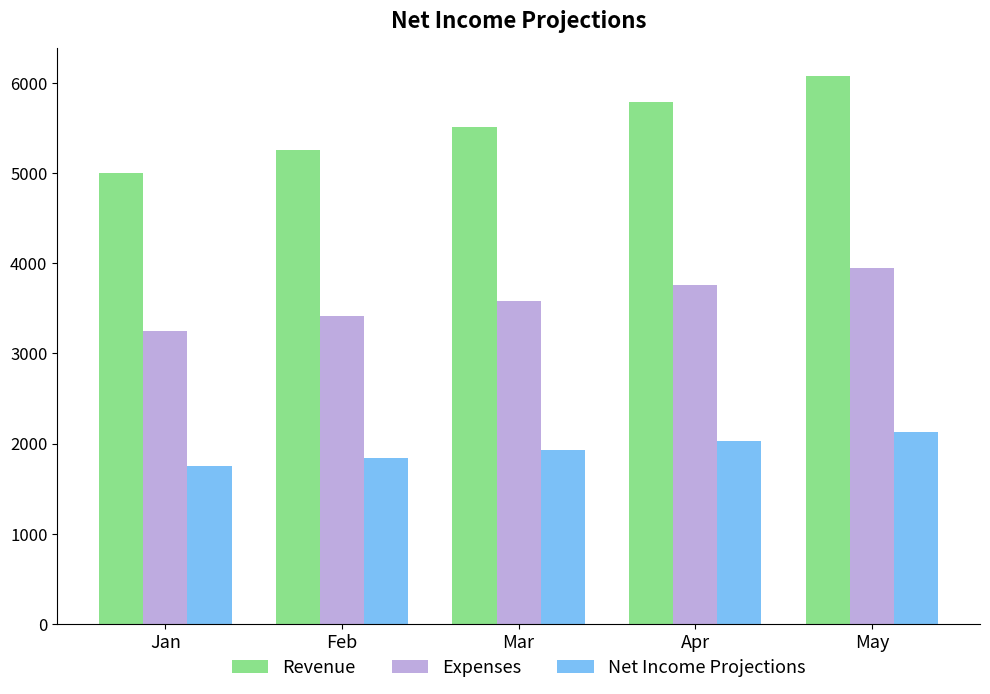

The value of Revenue at Mar is 1250.0. True or false?

False